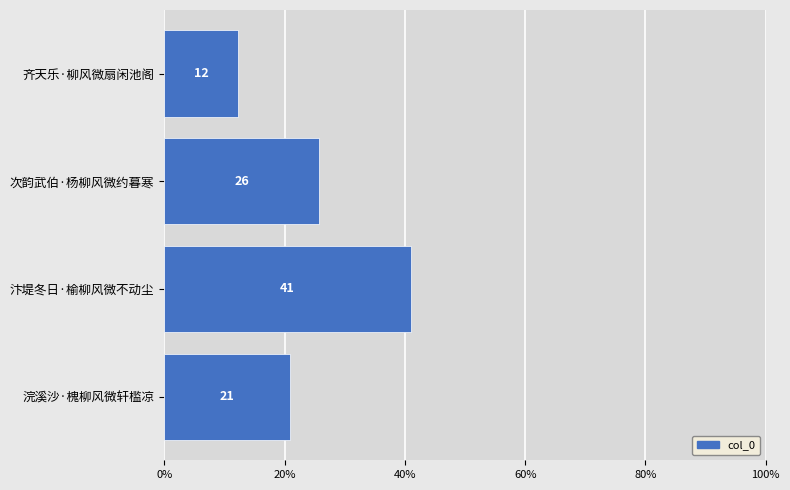

How many bars are there in total?

4